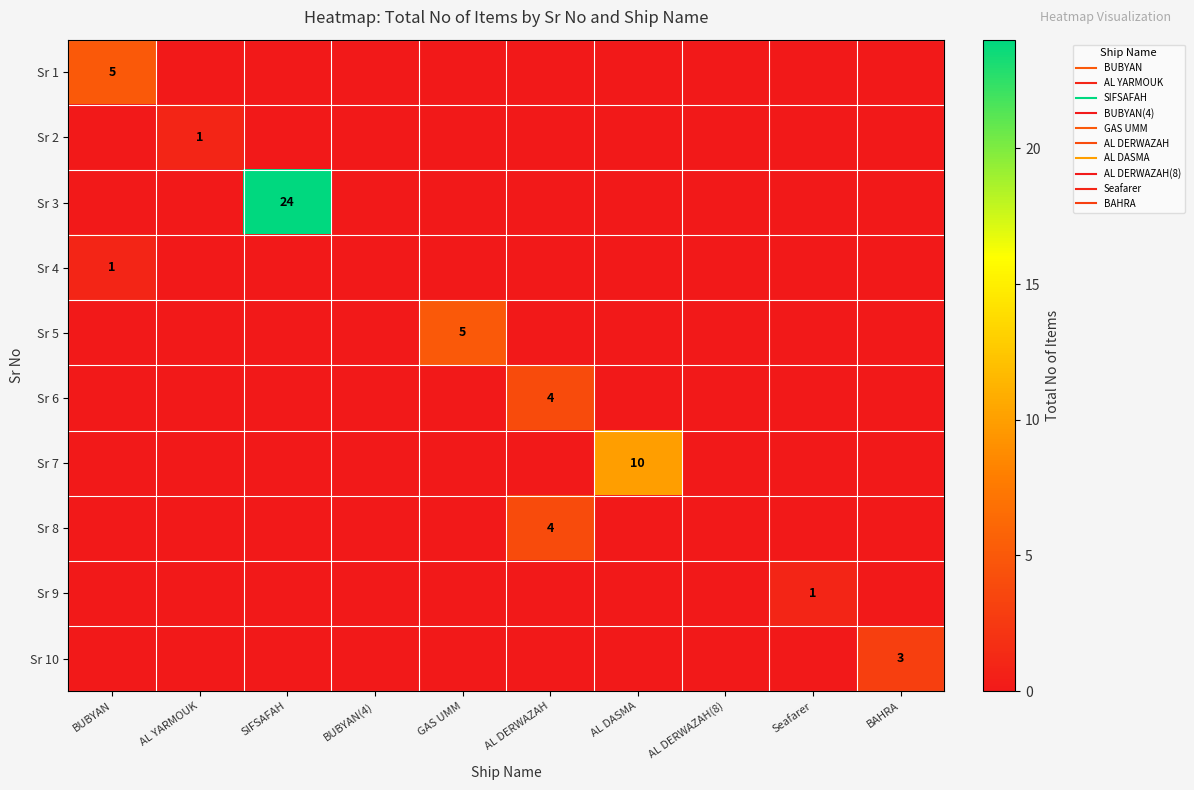

At how many categories does at least one series exceed 2?

6